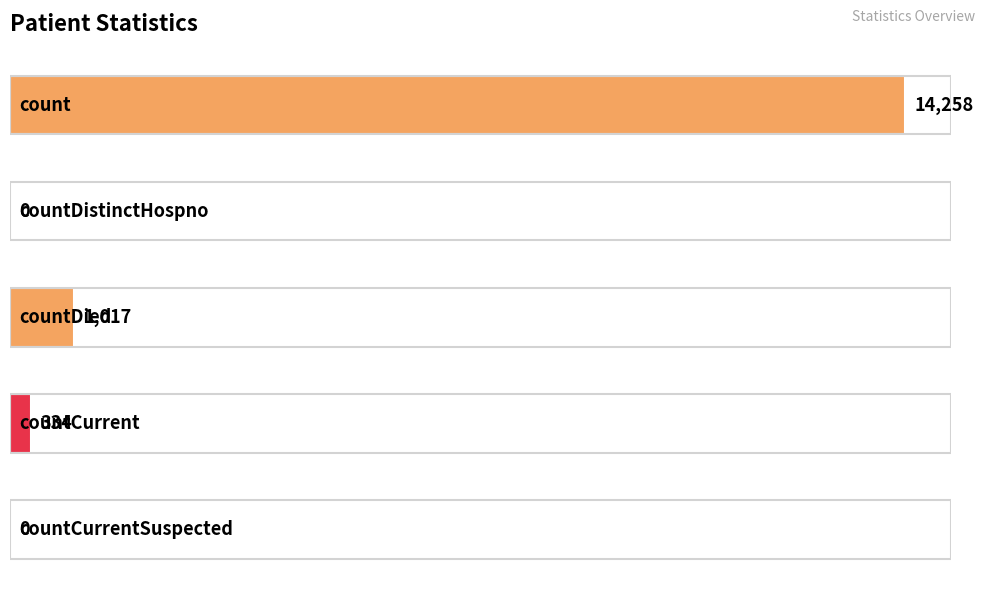

What is the greatest value displayed?

14258